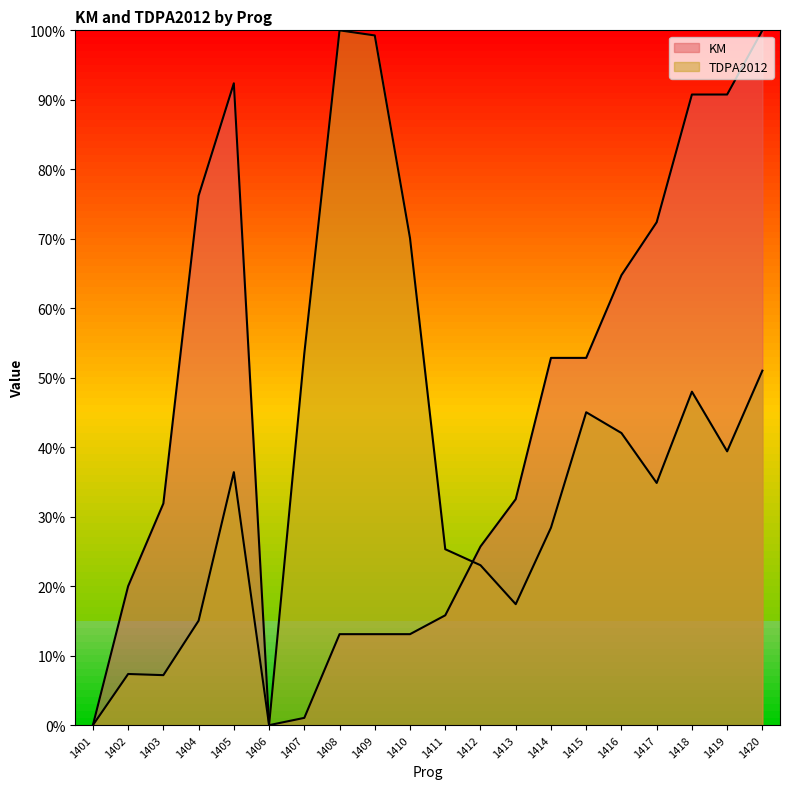

What value does the KM series have at 1405?

92.4